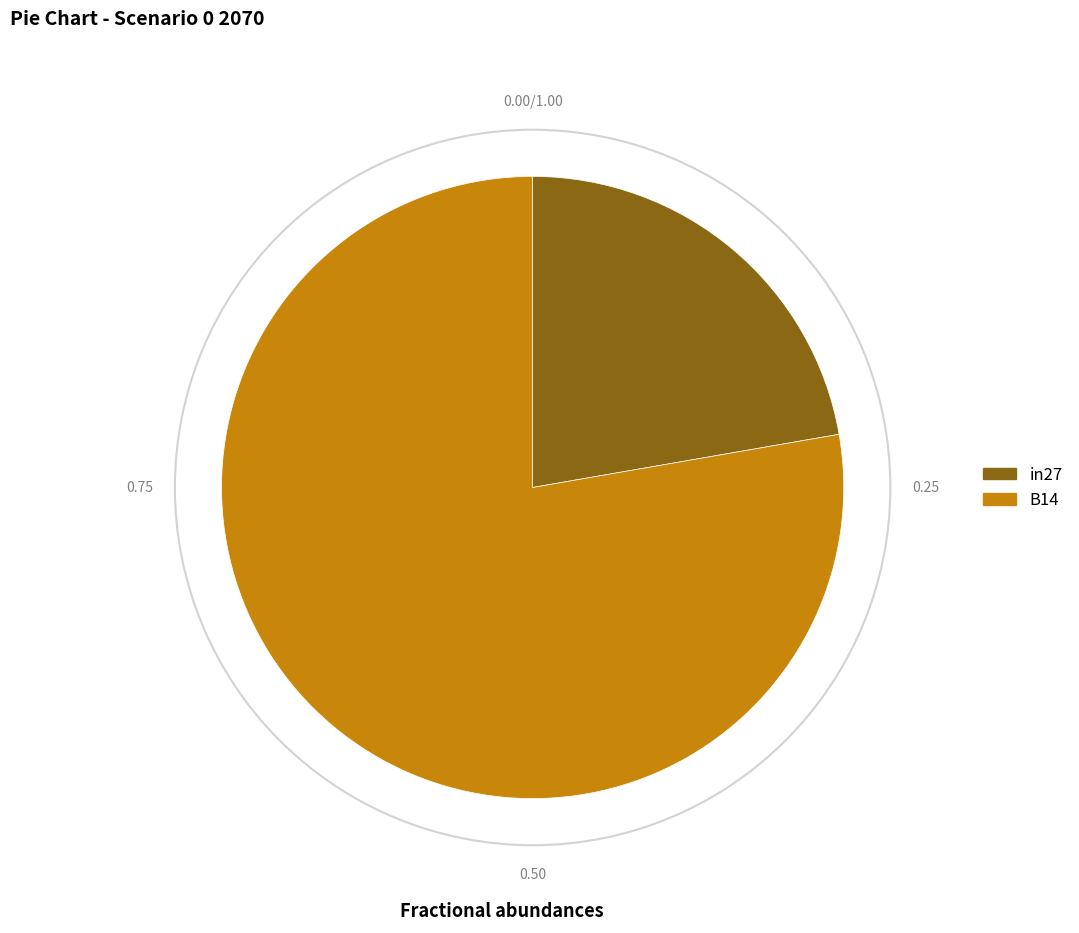

How many segments does this pie chart have?

2